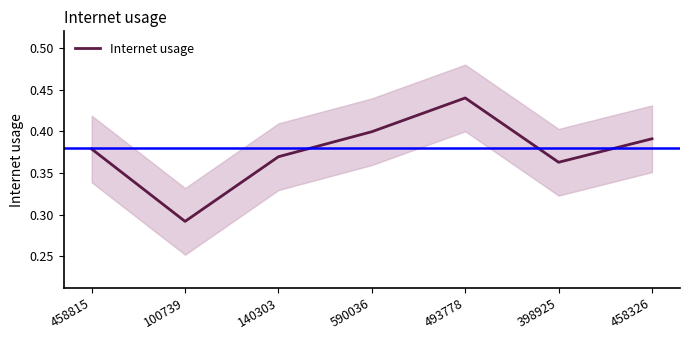

Rank the categories by value from lowest to highest.

100739, 398925, 140303, 458815, 458326, 590036, 493778